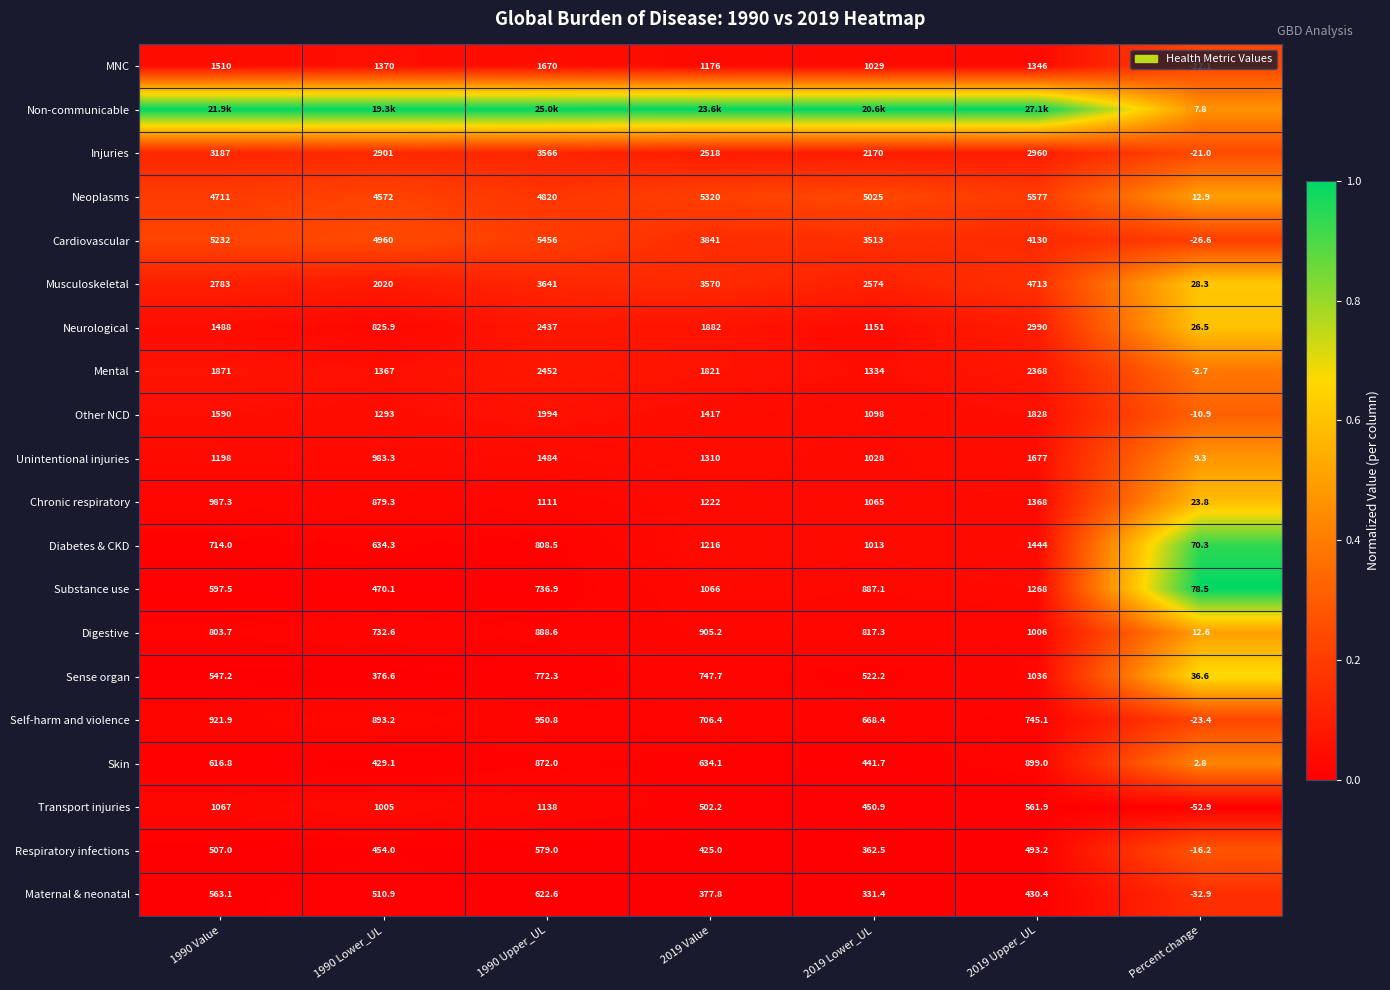

What is the total value across all series at Percent change?

100.7